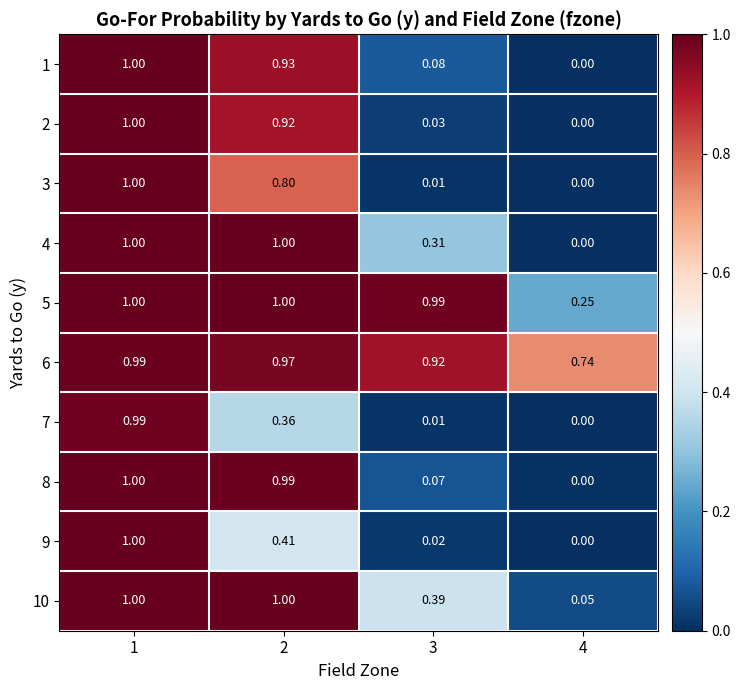

Is the value of 4 at 1 greater than the value of 8 at 2?

Yes